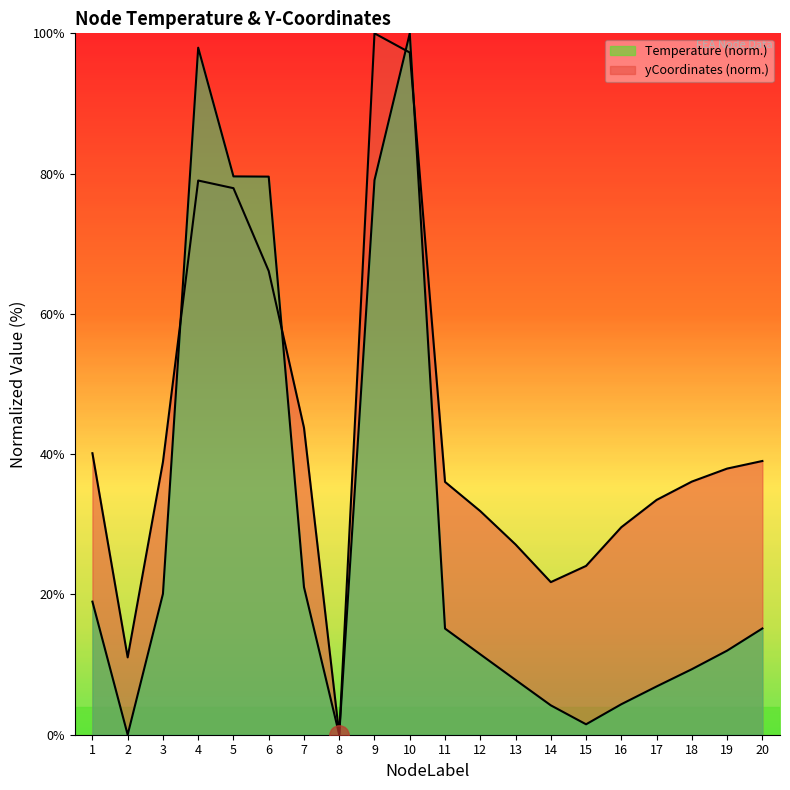

Reading left to right, list all the values displayed in this chart.

Temperature: 40.1	11.0	38.9	79.0	77.9	66.1	43.8	0.0	100.0	97.3	36.0	31.9	27.1	21.8	24.1	29.6	33.5	36.1	37.9	39.0
yCoordinates: 19.0	0.0	20.1	98.0	79.6	79.6	21.0	0.0	79.1	100.0	15.1	11.5	7.8	4.2	1.5	4.3	6.9	9.3	12.0	15.1